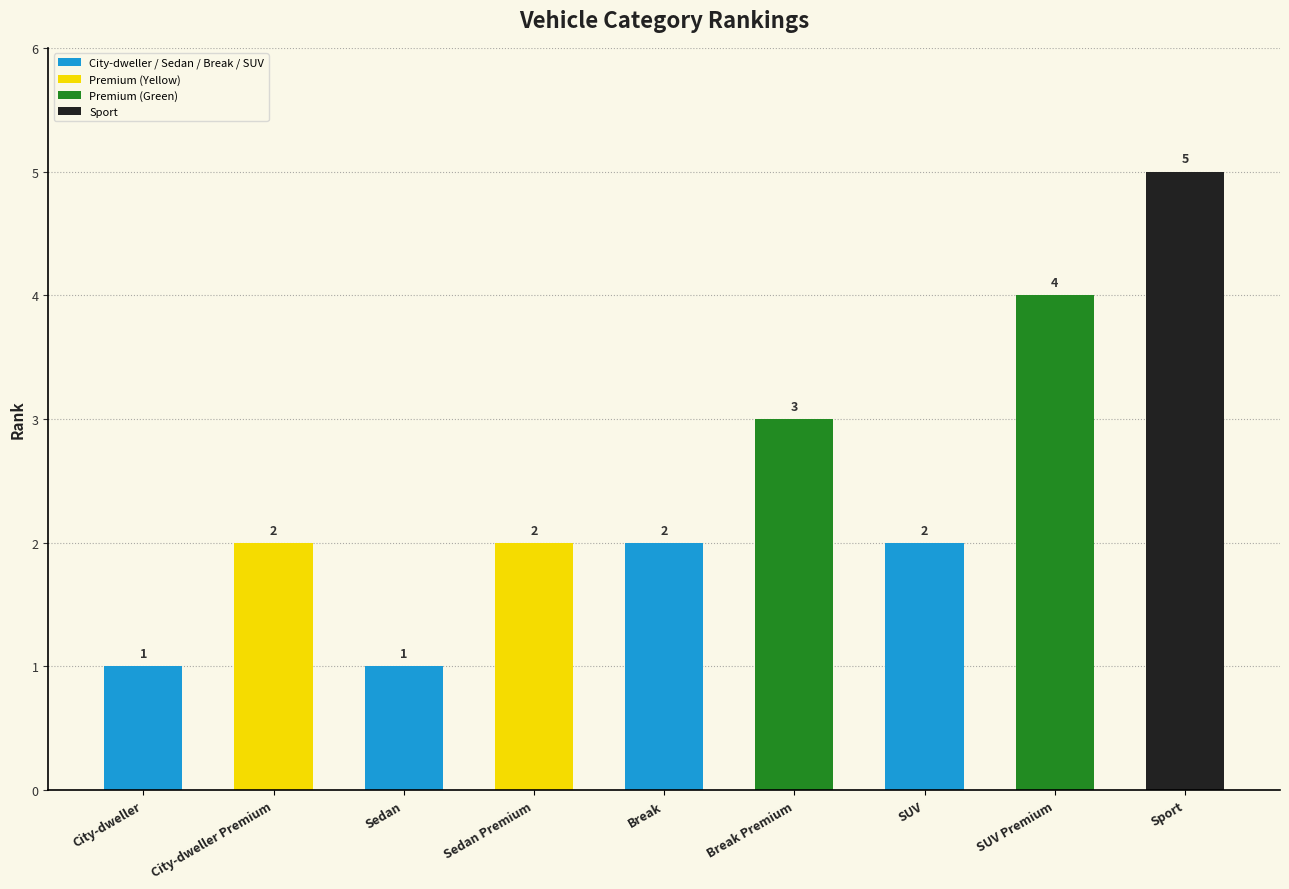

Which label corresponds to the largest value in the chart?

Sport